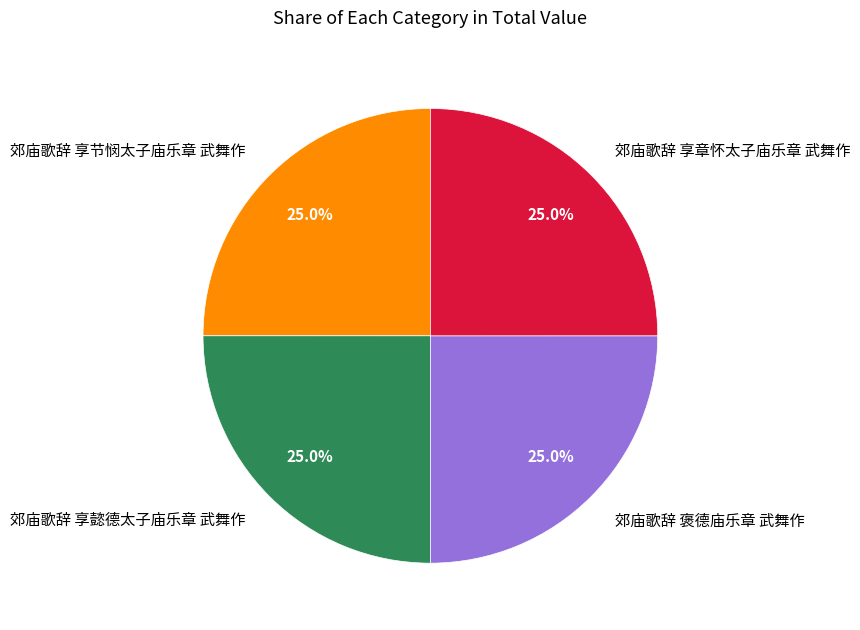

Approximately how many times larger is the value at 郊庙歌辞 享节悯太子庙乐章 武舞作 compared to 郊庙歌辞 褒德庙乐章 武舞作?

1.0